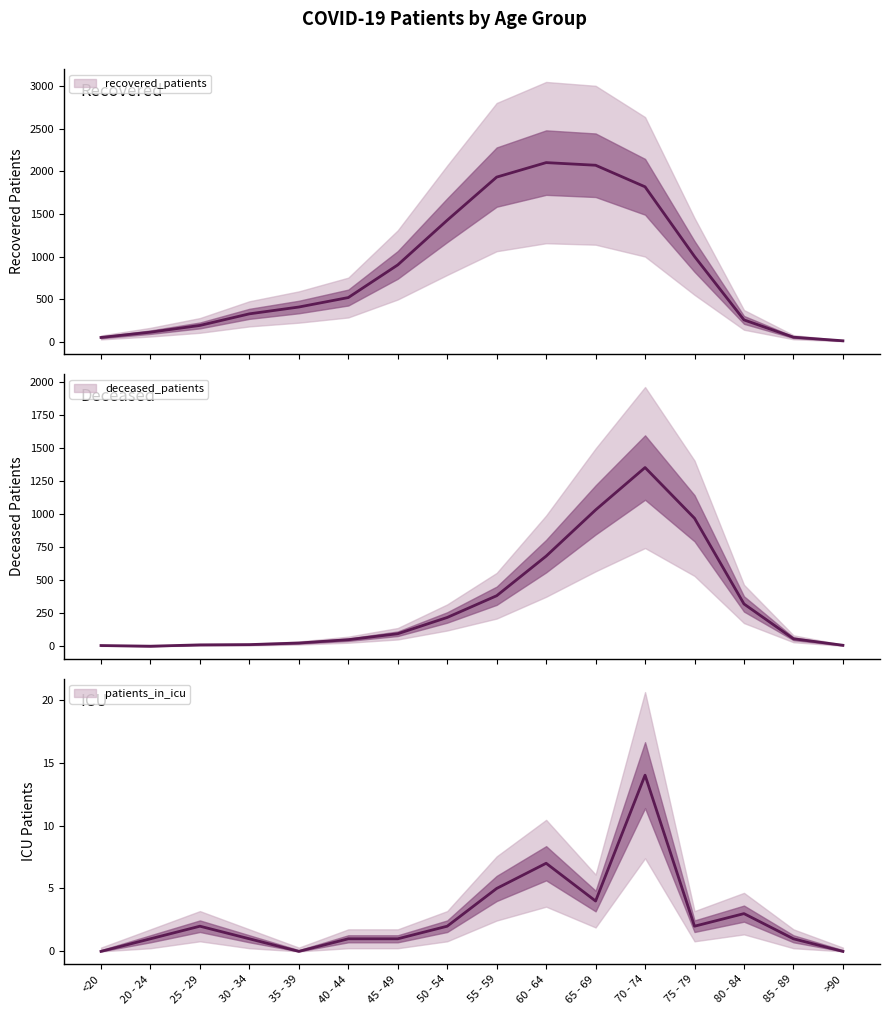

At which category does recovered_patients reach its first local peak?

60 - 64